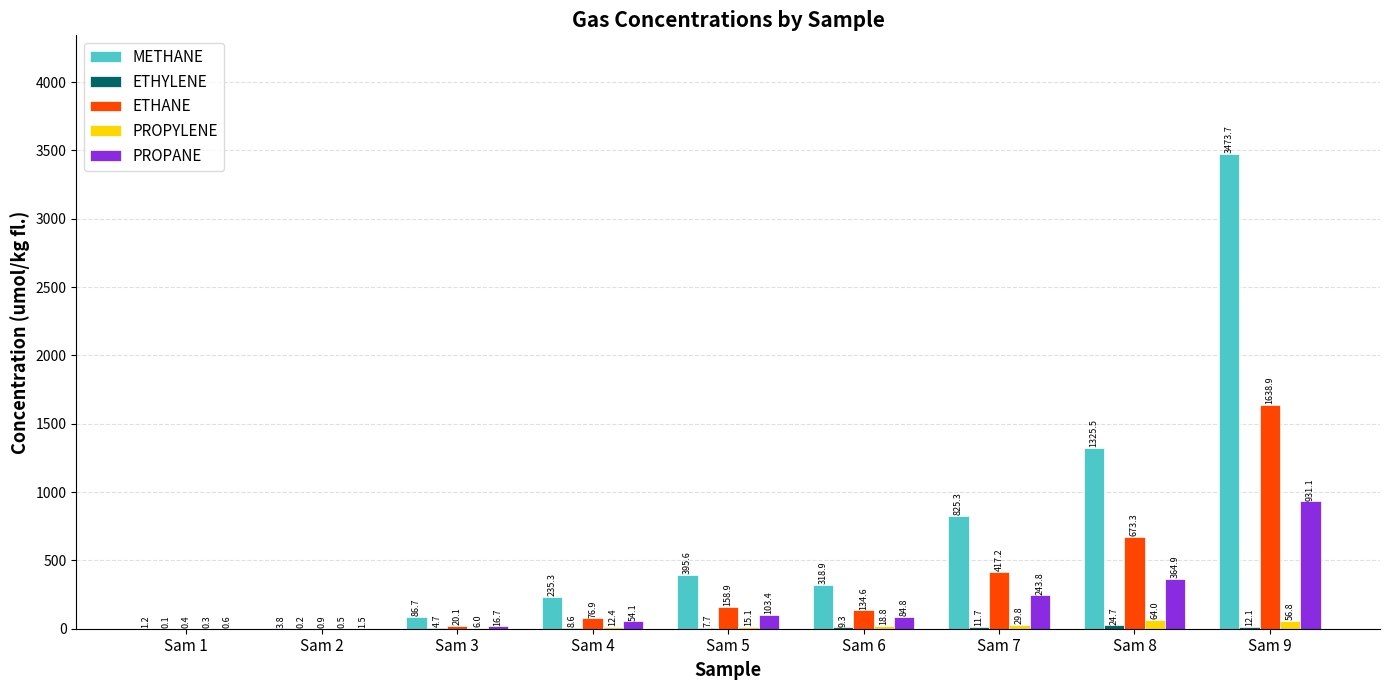

What is the sum of the ETHANE values at Sam 5 and Sam 6?

293.5